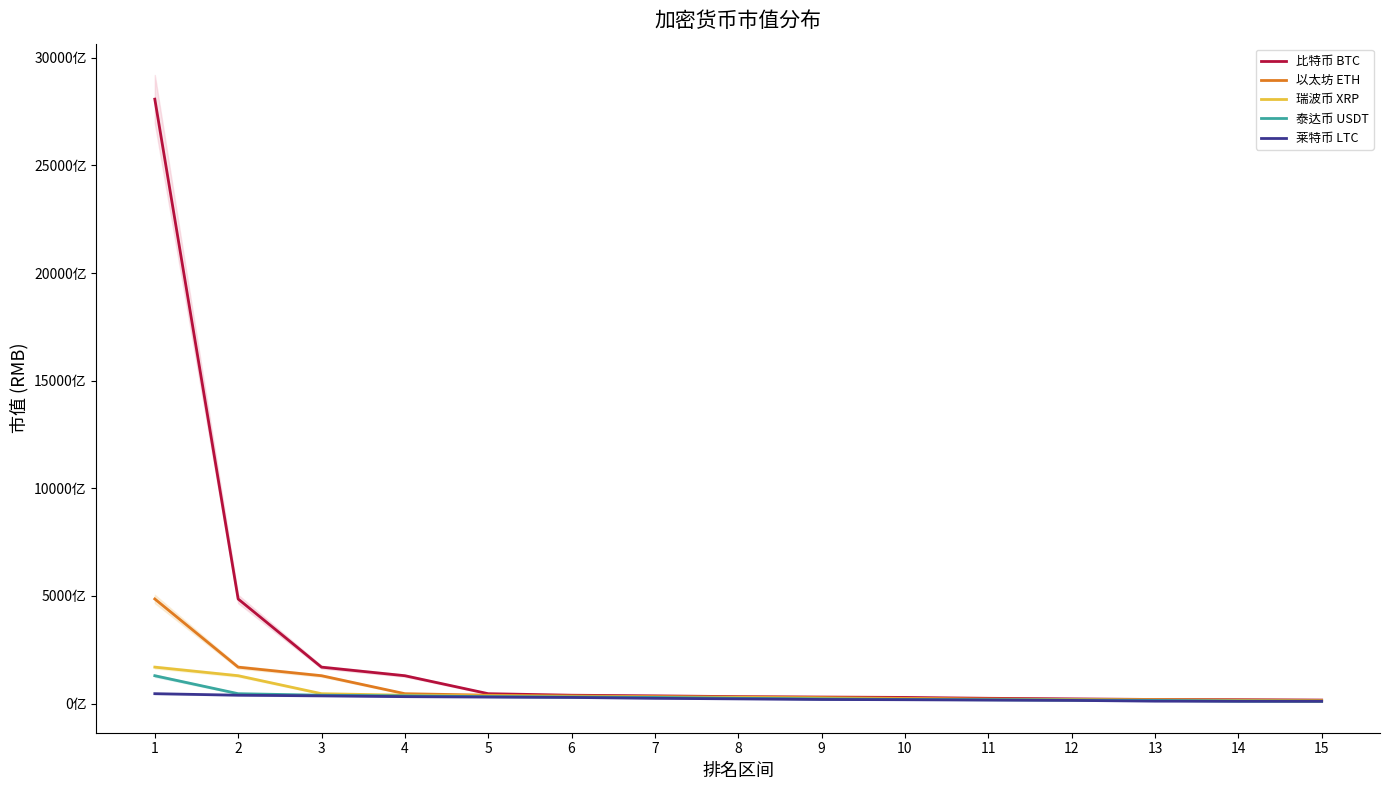

The 以太坊 ETH series shows 62000924196 at 2. True or false?

False